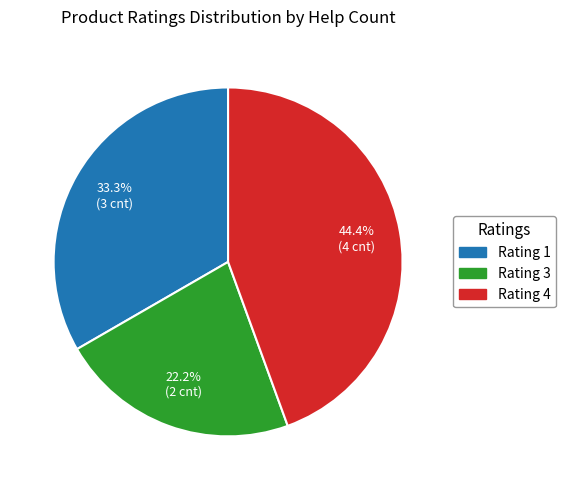

How many segments does this pie chart have?

3